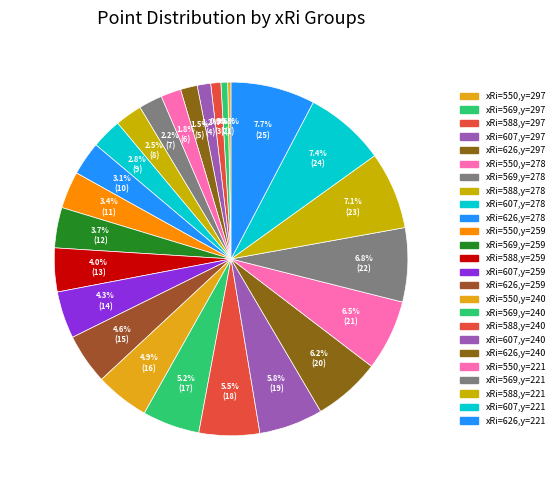

How many segments does this pie chart have?

25